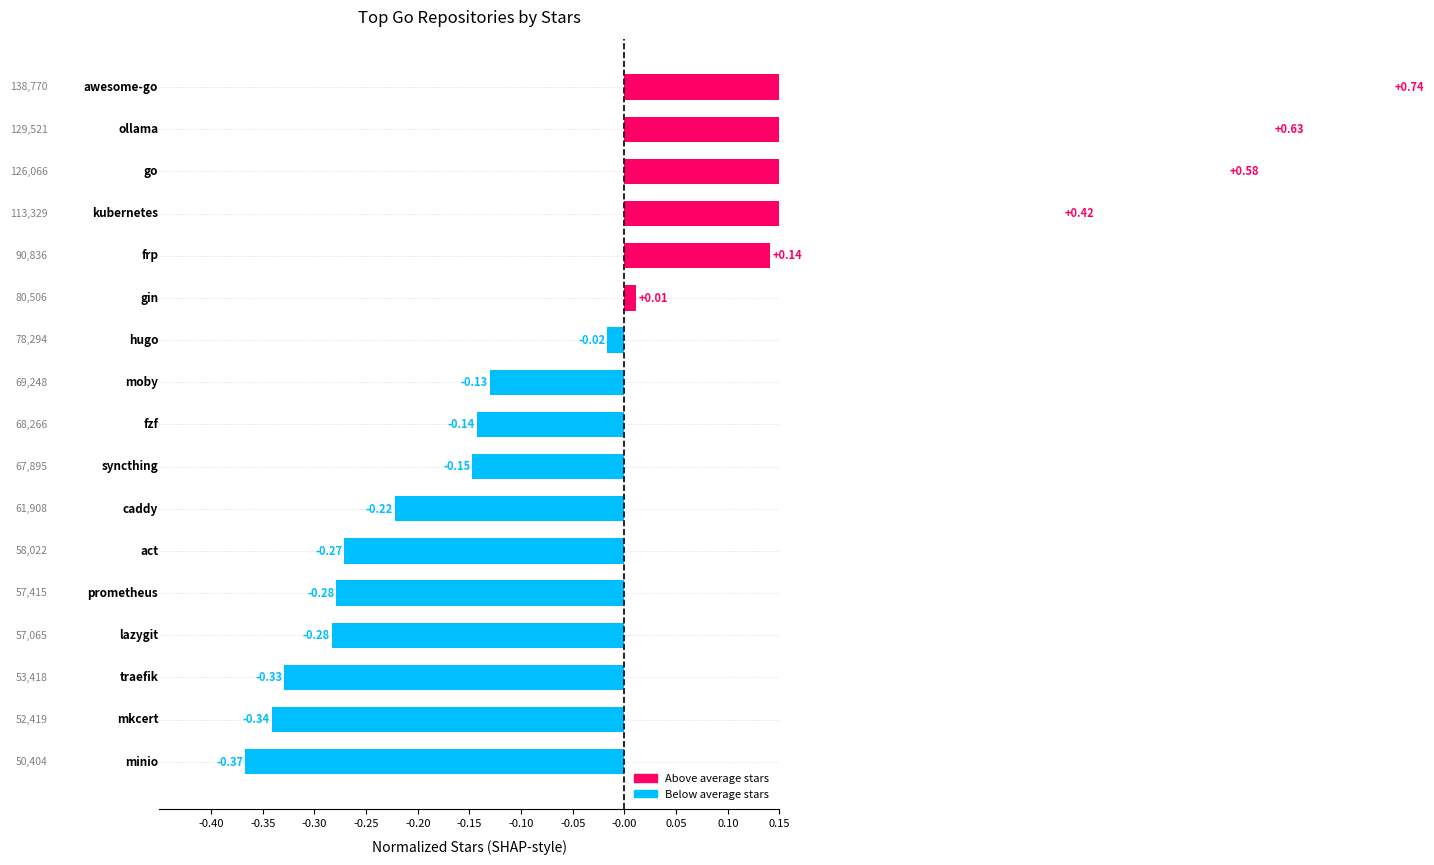

What is the sum of the values at -0.30 and -0.15?

-0.6